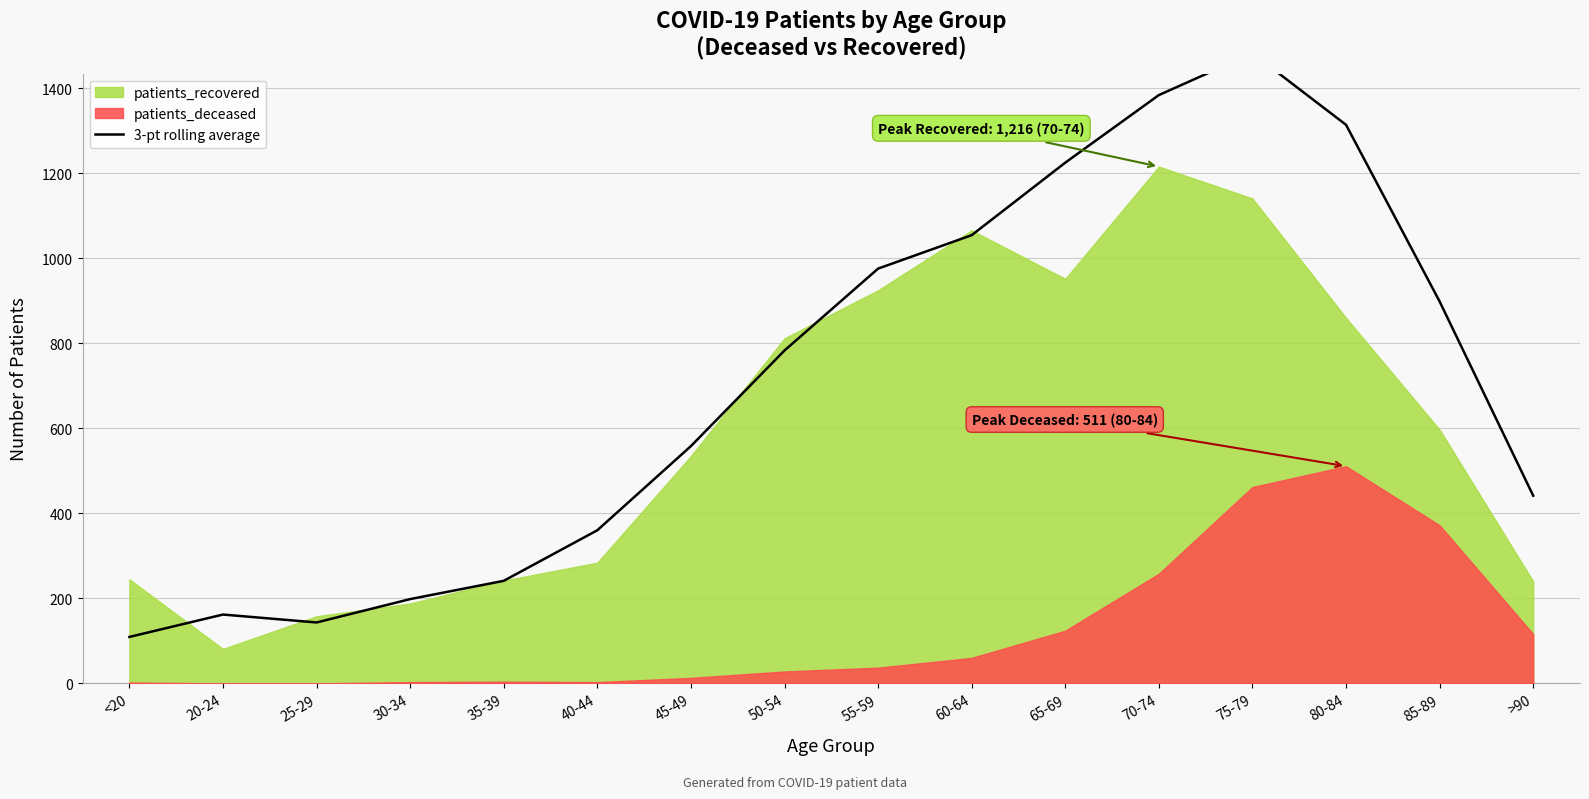

How many lines are shown in the chart?

1